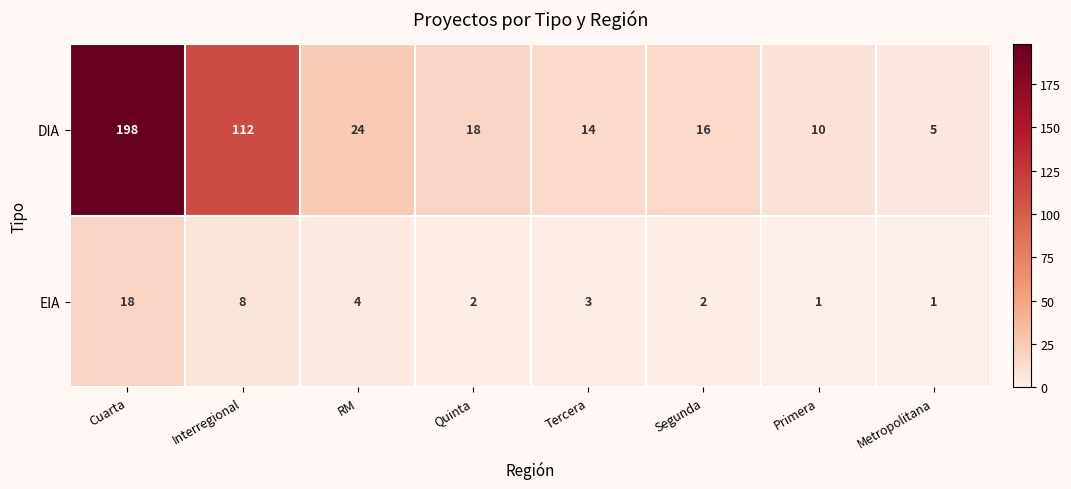

What is the total value across all series at Interregional?

120